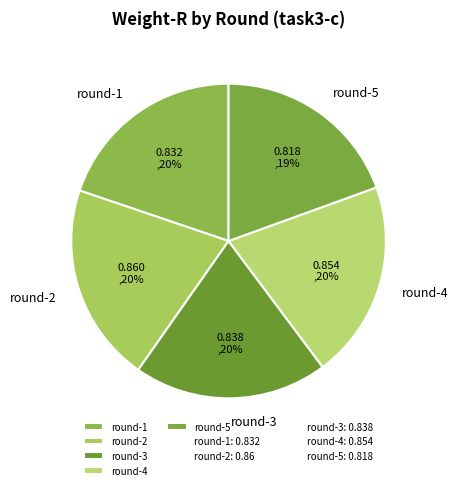

To the nearest percent, what percentage of the pie is round-2?

20%